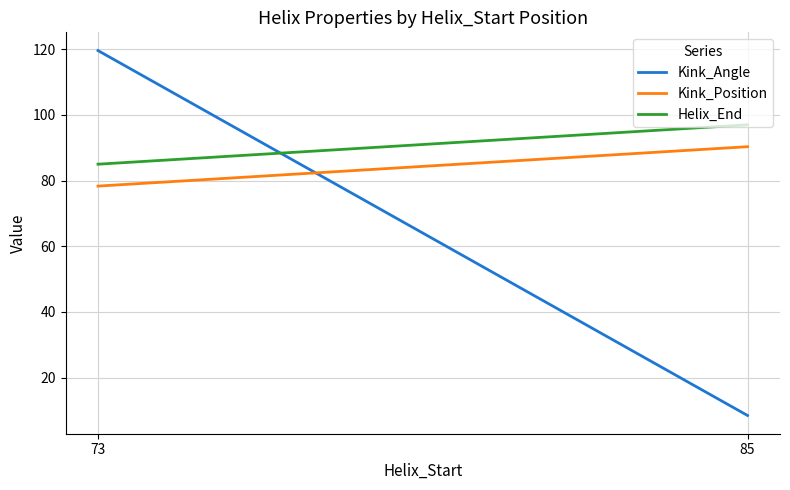

What is the value of the Kink_Position point at the 1st from the left?

78.3